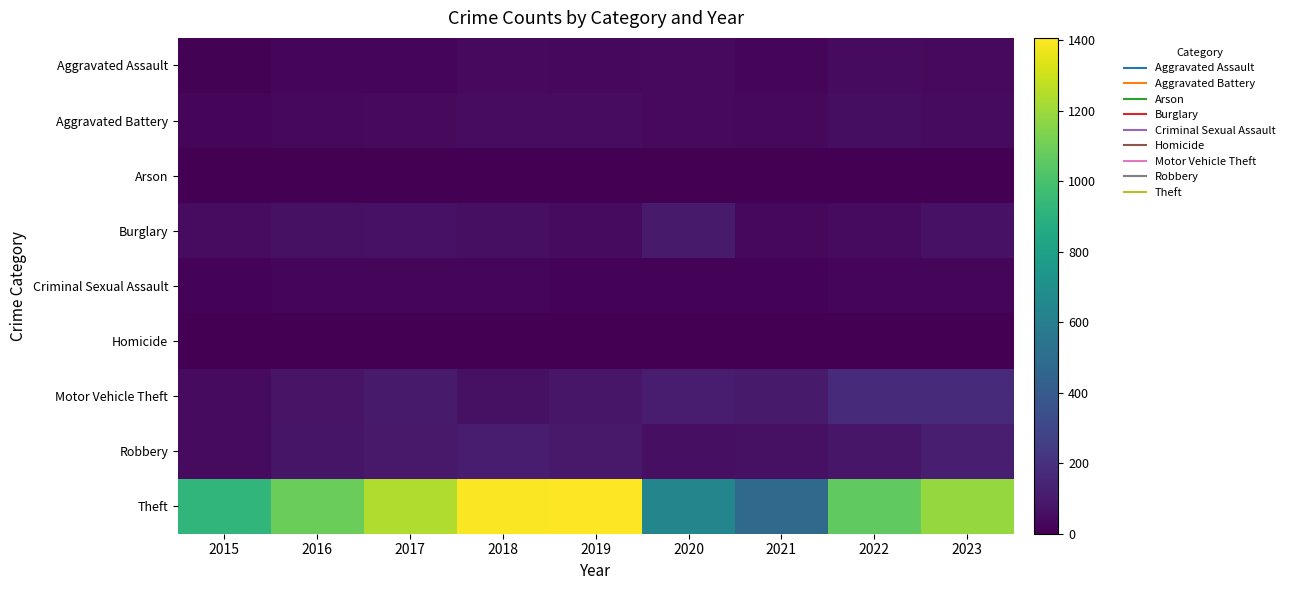

Which series changed the most between 2021 and 2022?

Theft